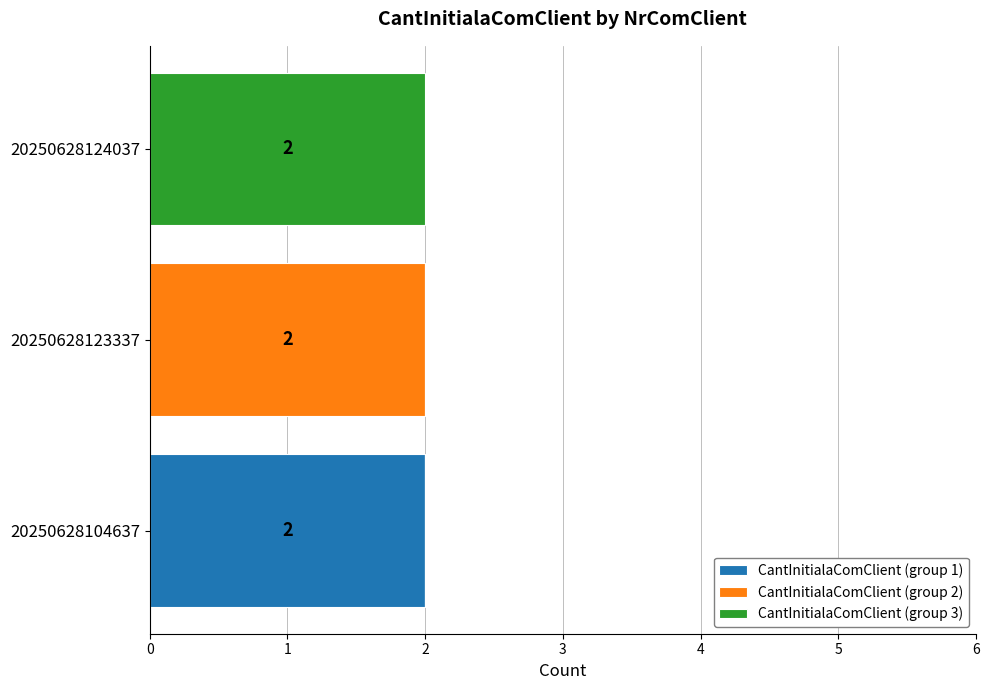

The value of CantInitialaComClient (group 1) at 20250628123337 is -1. True or false?

False